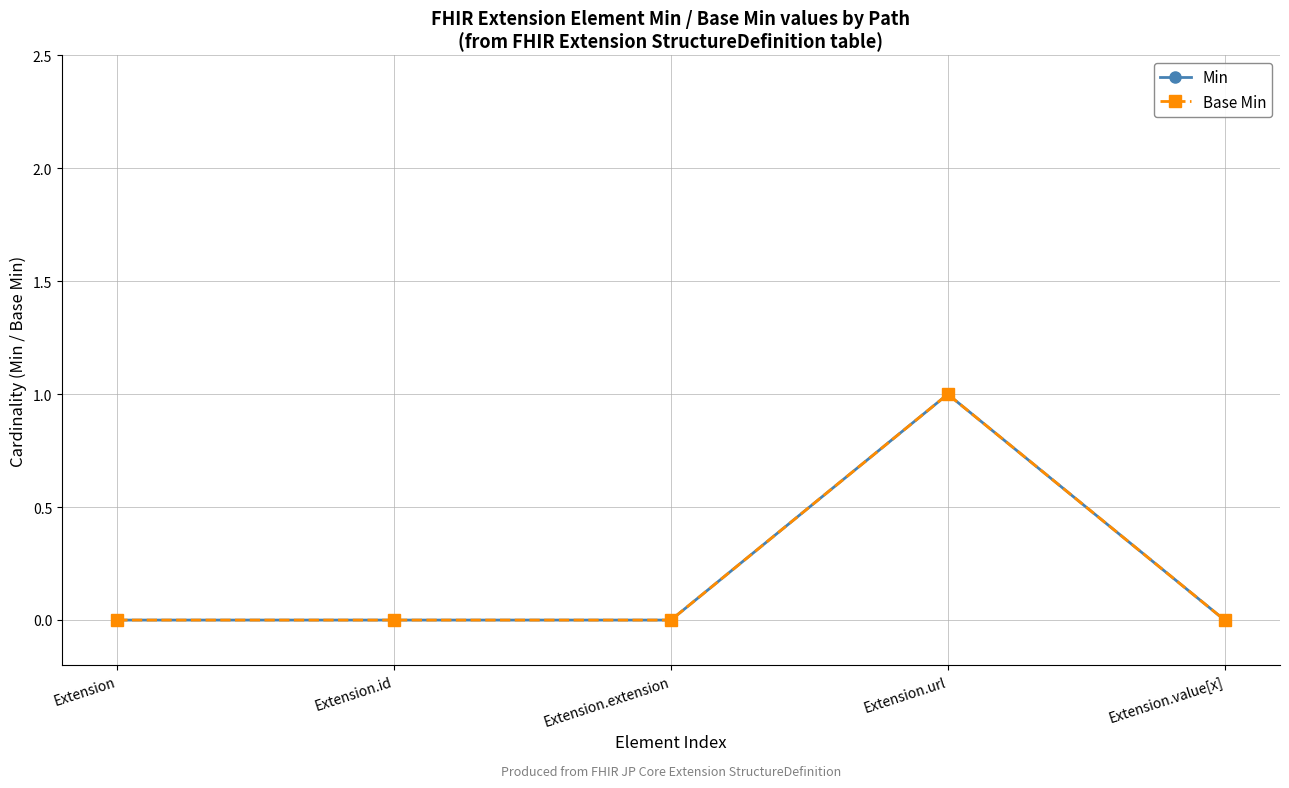

In Base Min, how many points are higher than both neighbors (excluding endpoints)?

1